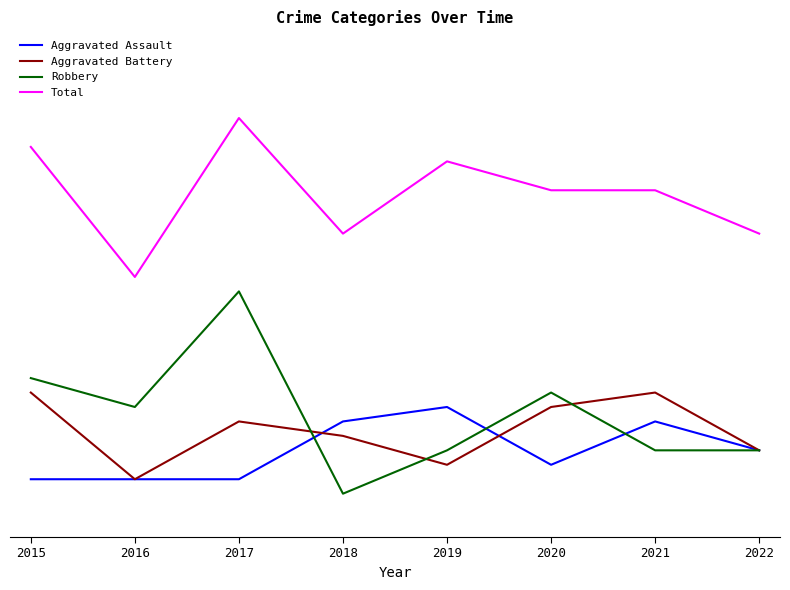

Reading left to right, extract all data points from this chart.

Aggravated Assault: 2015=4	2016=4	2017=4	2018=8	2019=9	2020=5	2021=8	2022=6
Aggravated Battery: 2015=10	2016=4	2017=8	2018=7	2019=5	2020=9	2021=10	2022=6
Robbery: 2015=11	2016=9	2017=17	2018=3	2019=6	2020=10	2021=6	2022=6
Total: 2015=27	2016=18	2017=29	2018=21	2019=26	2020=24	2021=24	2022=21